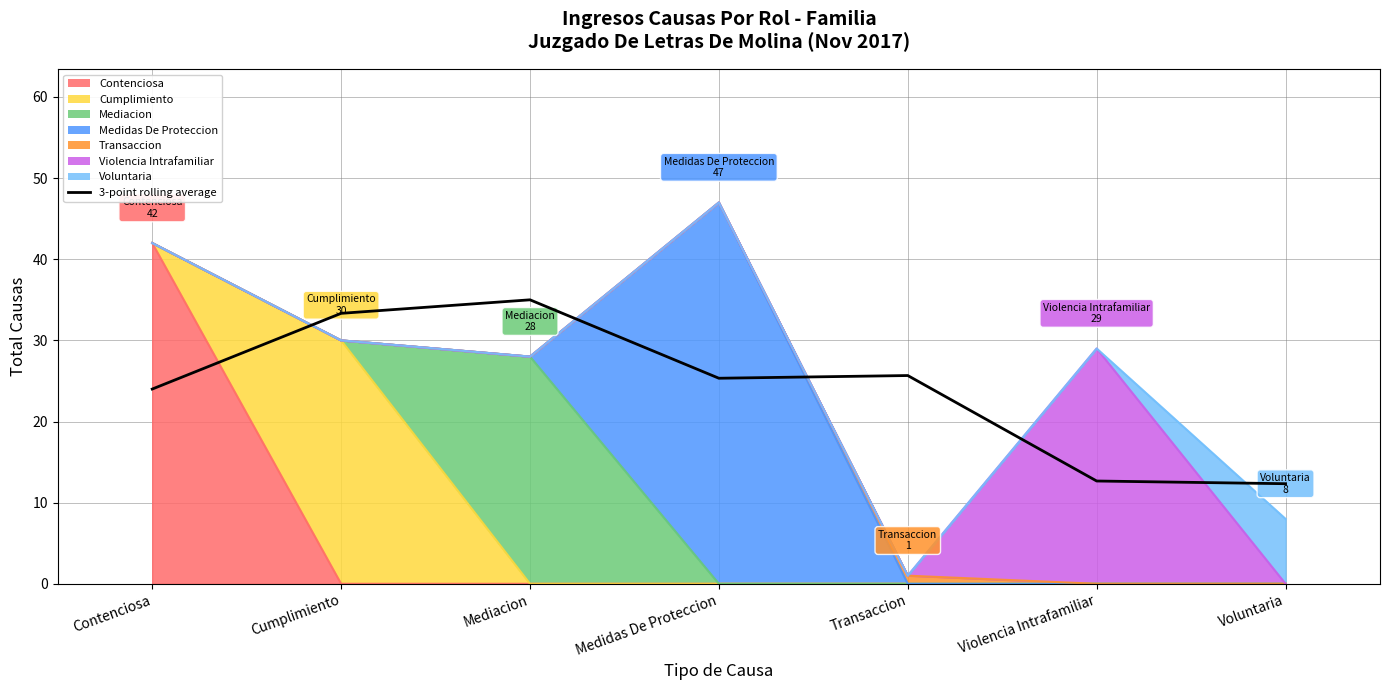

Reading left to right, transcribe all the data shown in this chart.

24.0	33.3	35.0	25.3	25.7	12.7	12.3